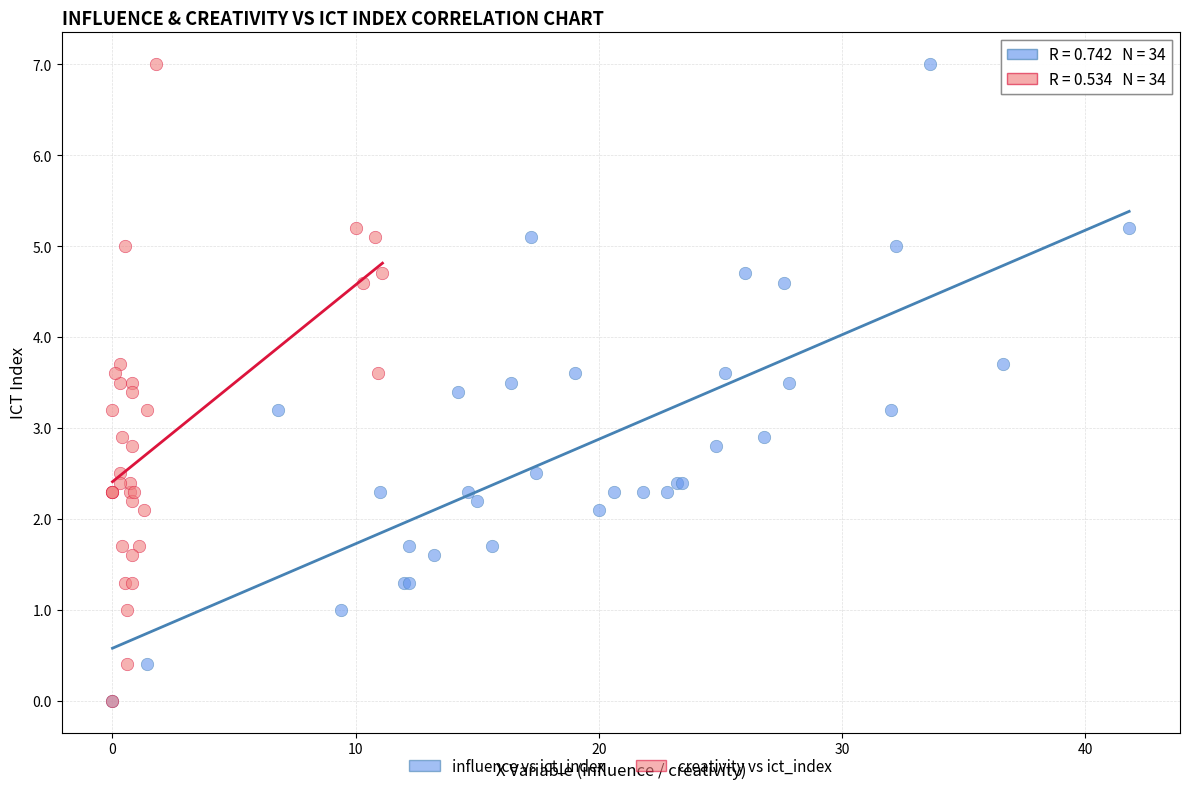

What are all the series names shown in the legend?

influence vs ict_index, creativity vs ict_index